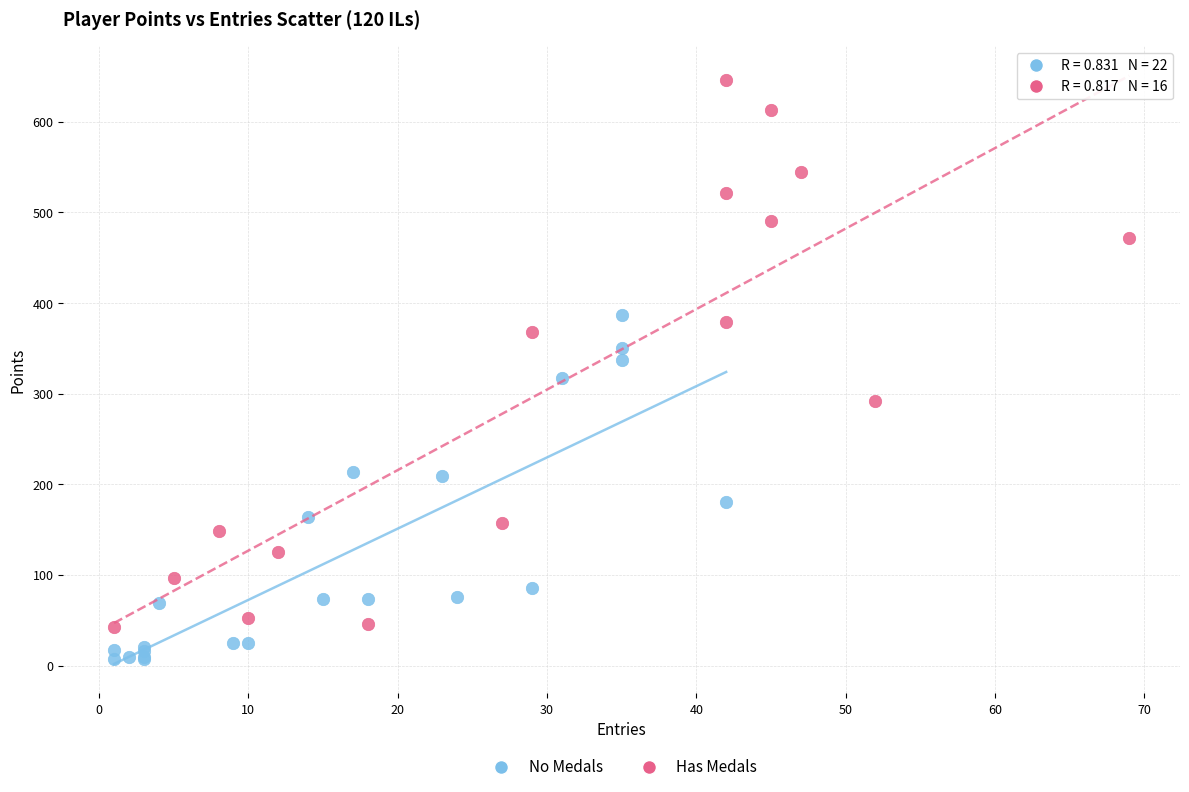

Which series contains the lowest Y value?

No Medals